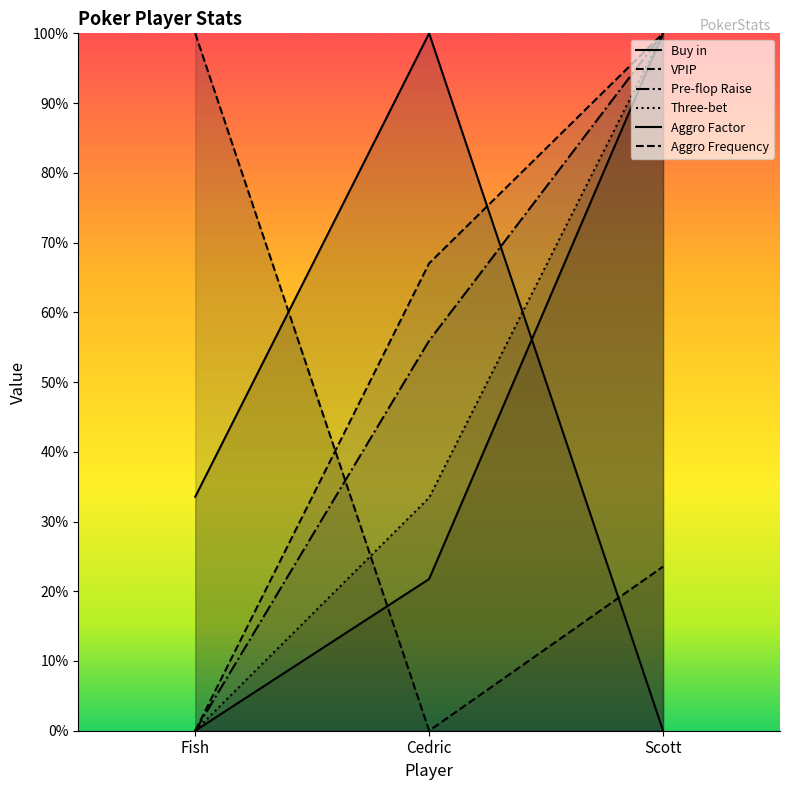

Between Scott and Cedric, which is larger?

Cedric